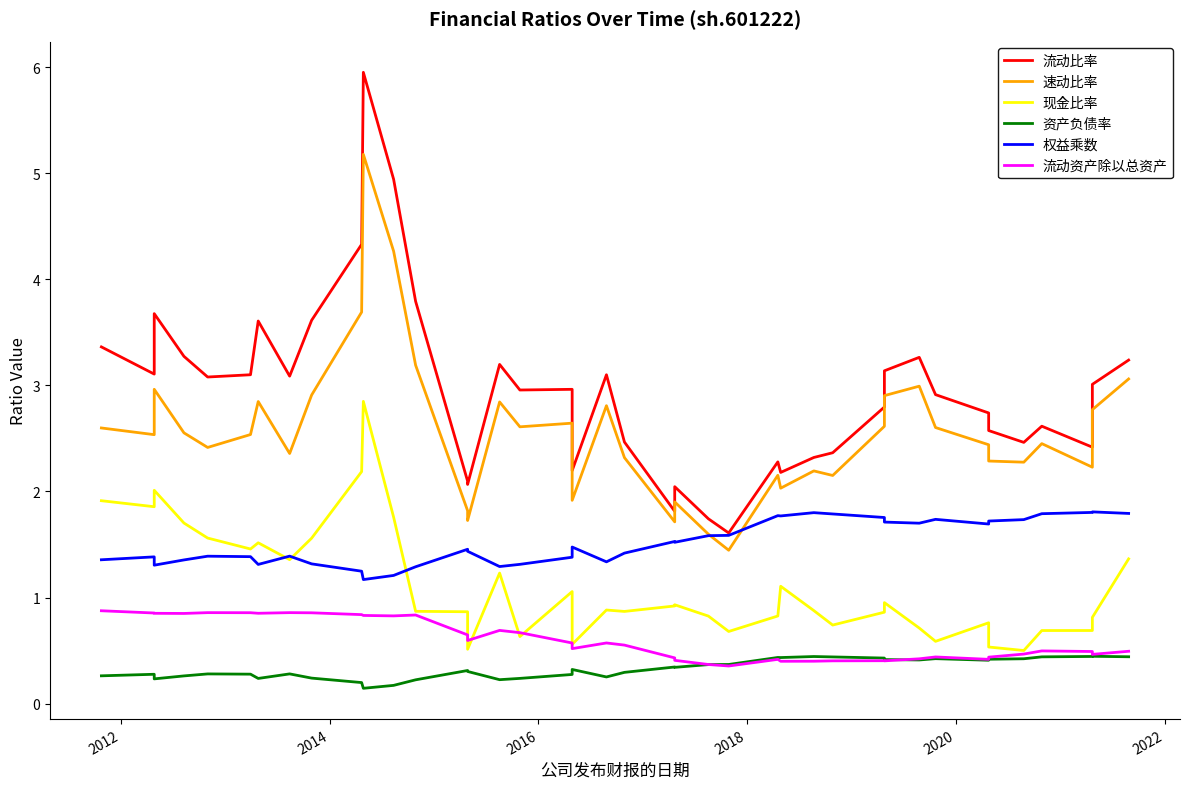

What is the value of the 权益乘数 point at the 5th from the left?

1.4